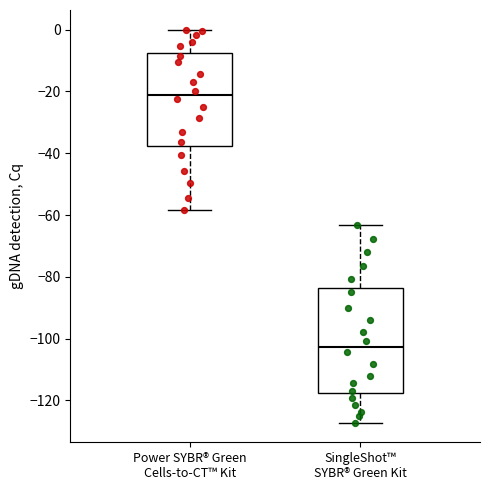

Which box has the lowest median line?

SingleShot™ SYBR® Green Kit